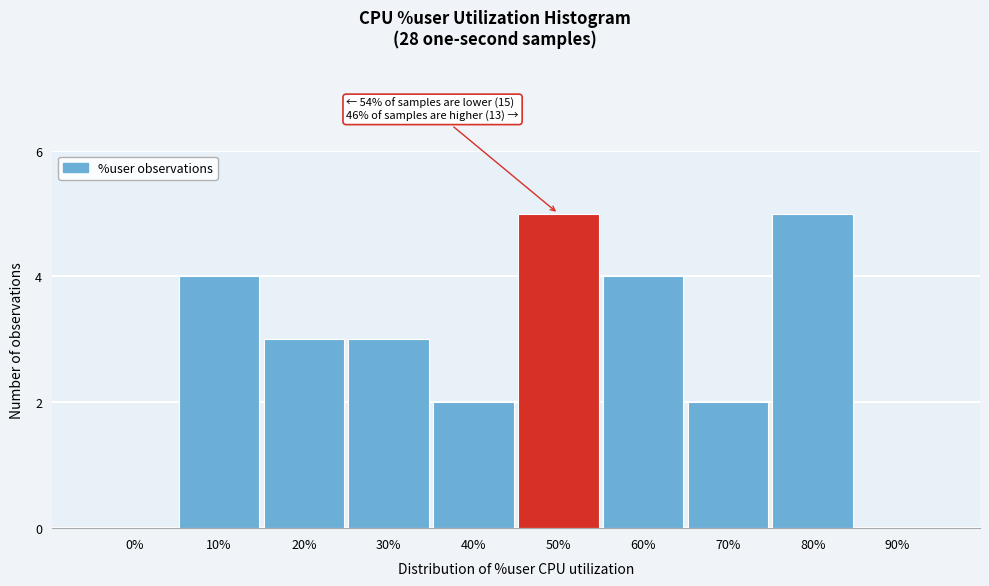

Reading right to left, transcribe all the data shown in this chart.

90%=0	80%=5	70%=2	60%=4	50%=5	40%=2	30%=3	20%=3	10%=4	0%=0